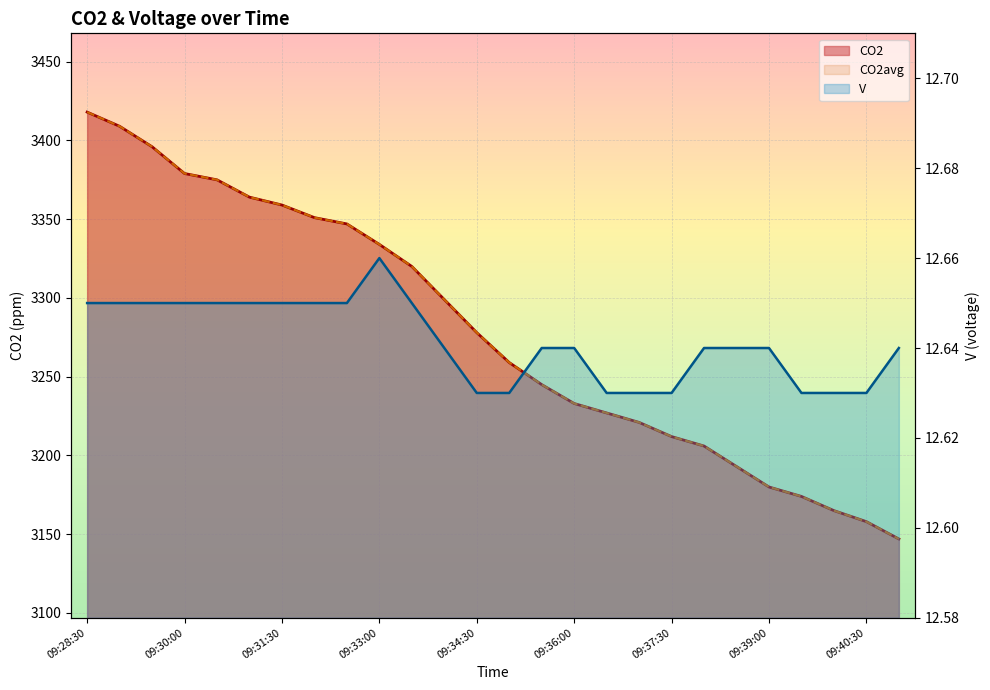

What is the total value across all series at 09:32:30?

6706.6